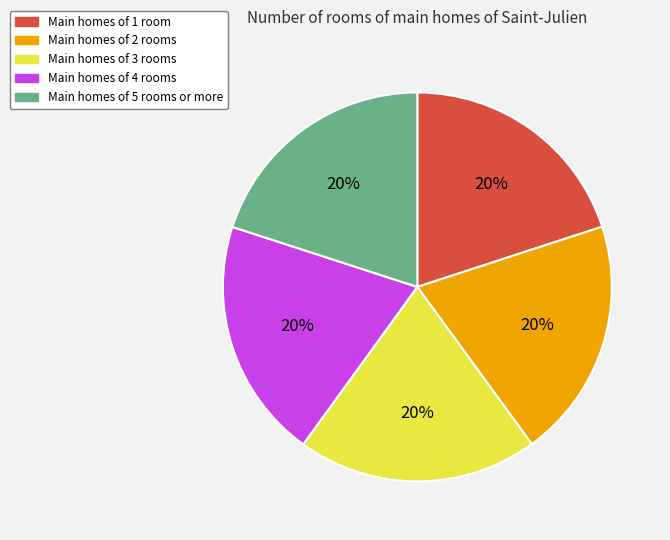

Does any single category account for the majority?

No